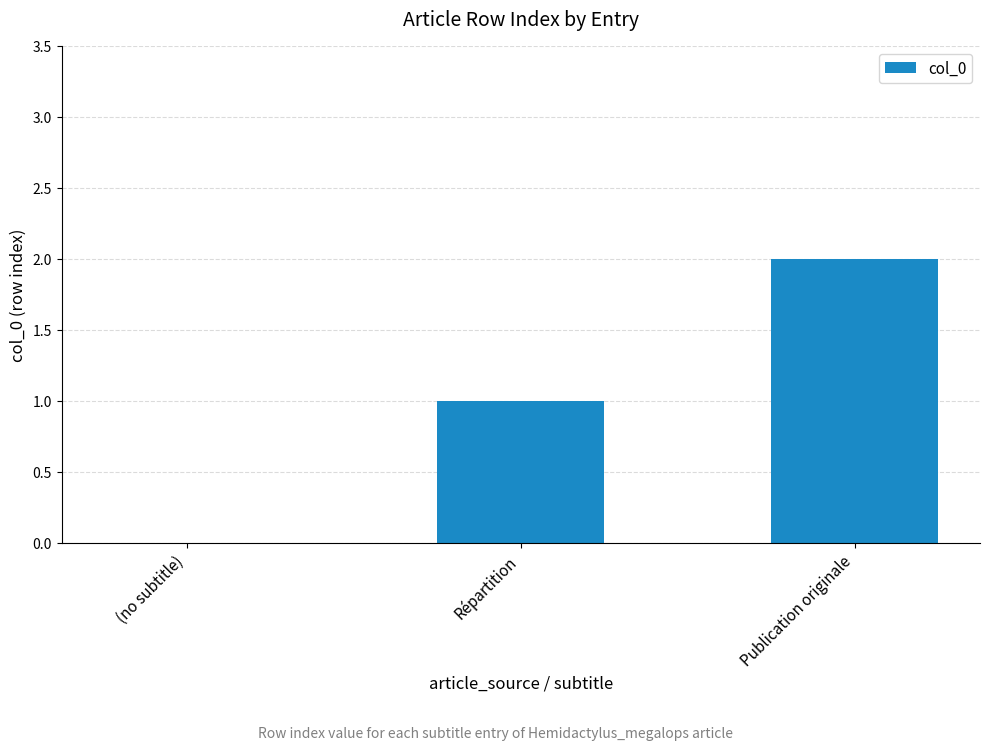

Reading left to right, extract all data points from this chart.

(no subtitle)=0	Répartition=1	Publication originale=2